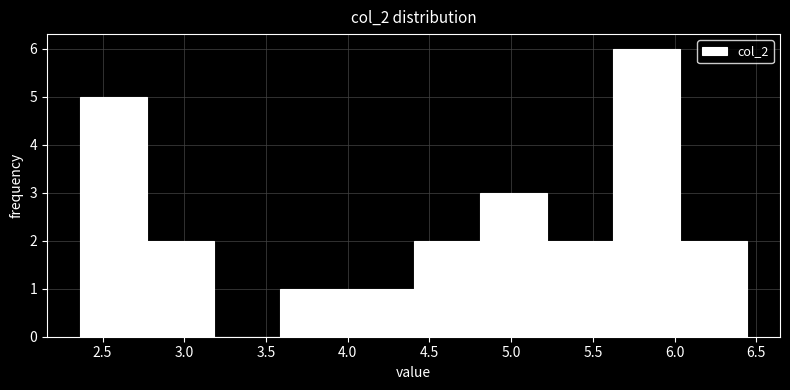

What is the height of the bar covering 2.35 to 2.75 on the x-axis? Neither the bar edges nor the heights are printed on the chart, so give them approximately, as read against the axes.

5